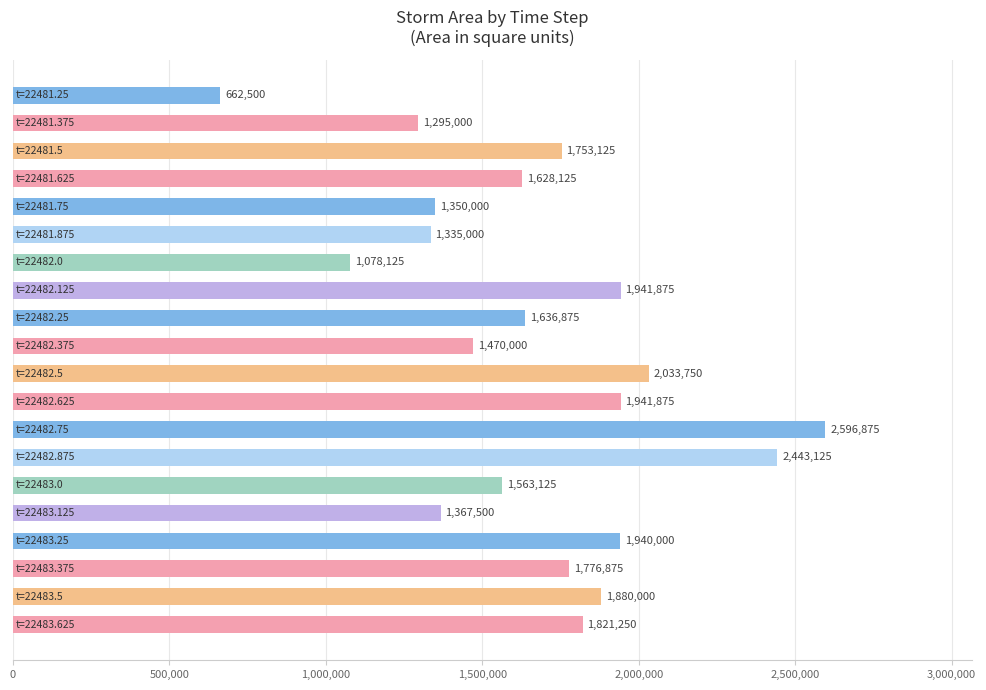

What is the greatest value displayed?

2596875